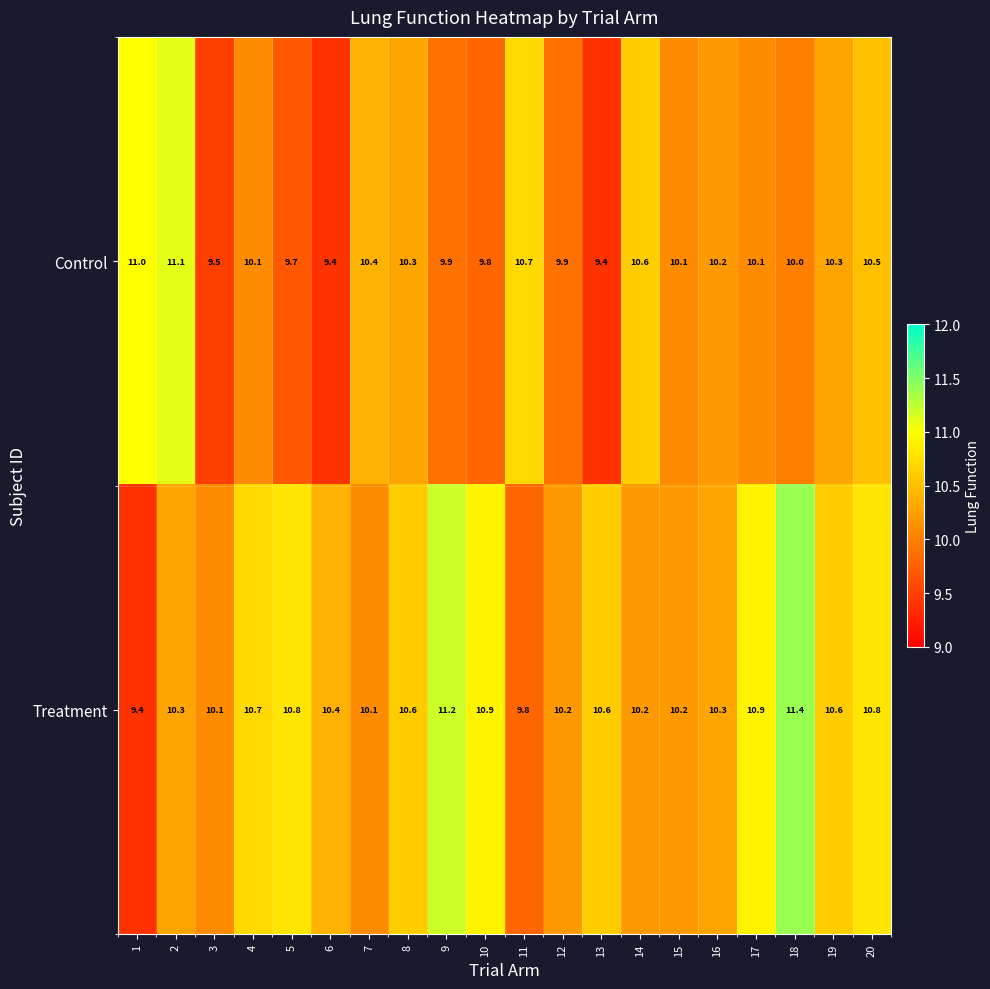

True or false: Treatment has a value of 10.3 at 16.

True